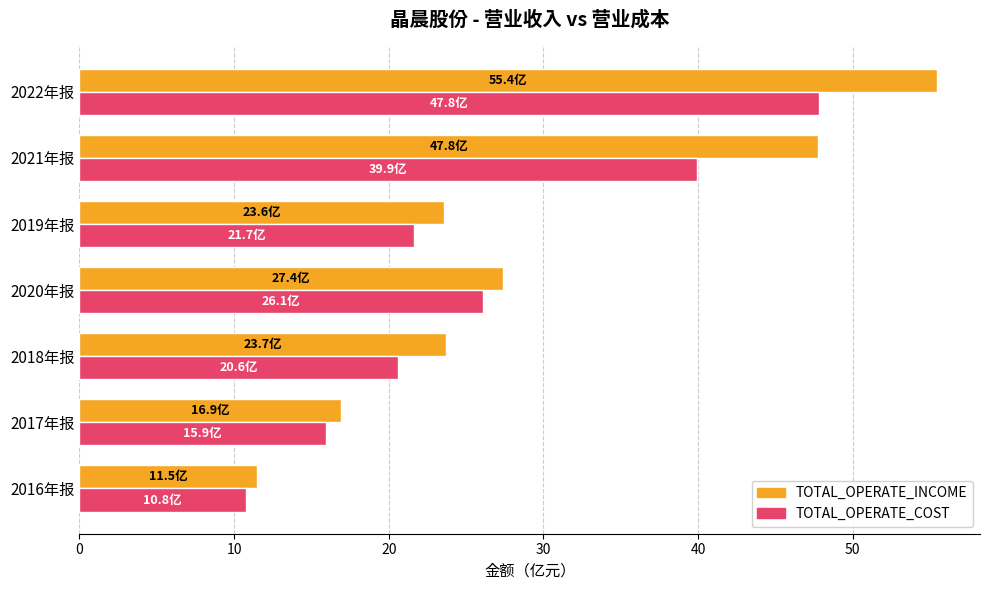

What is the maximum value shown in the chart?

55.4